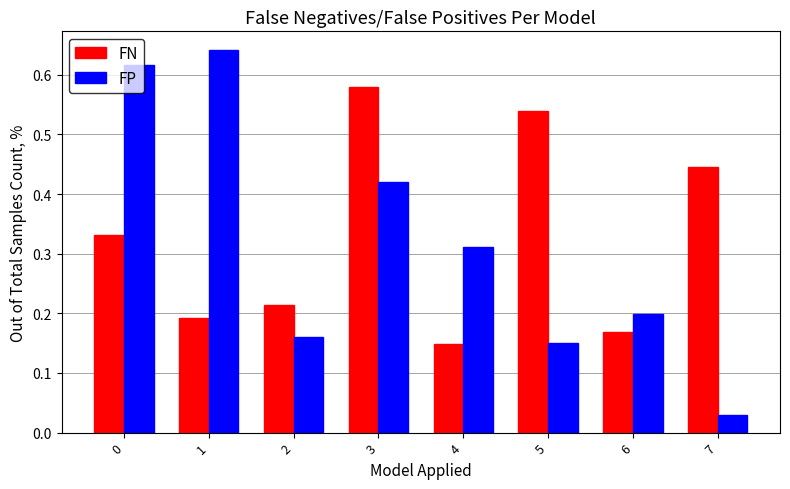

At which label is FP closest to 0?

7